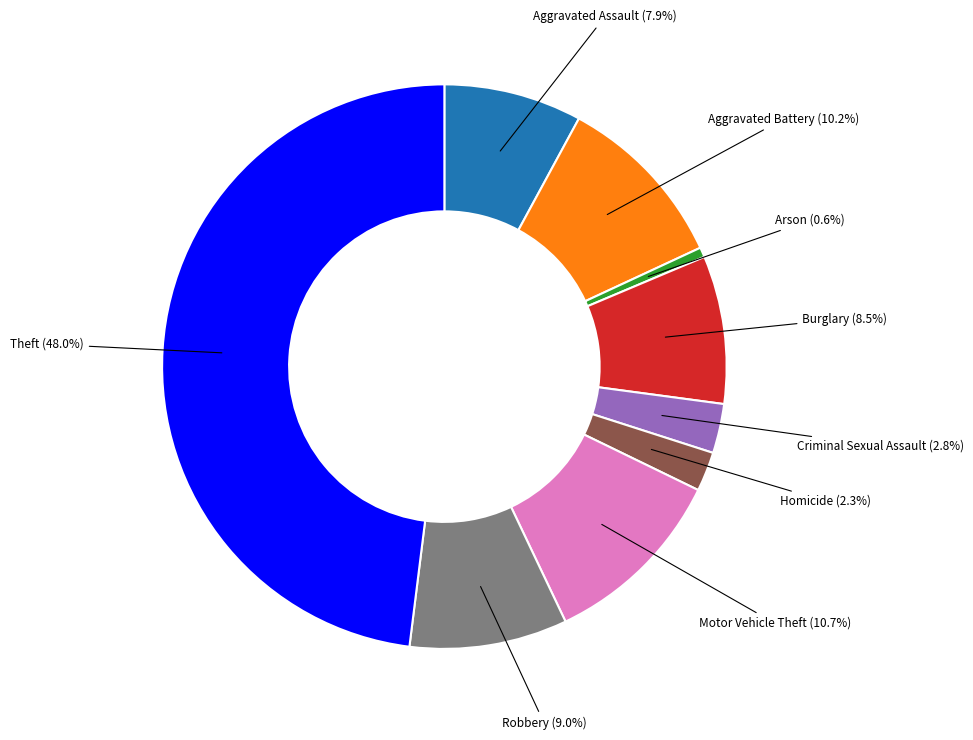

To the nearest percent, what is the difference between the Aggravated Assault and Criminal Sexual Assault slice percentages?

5%